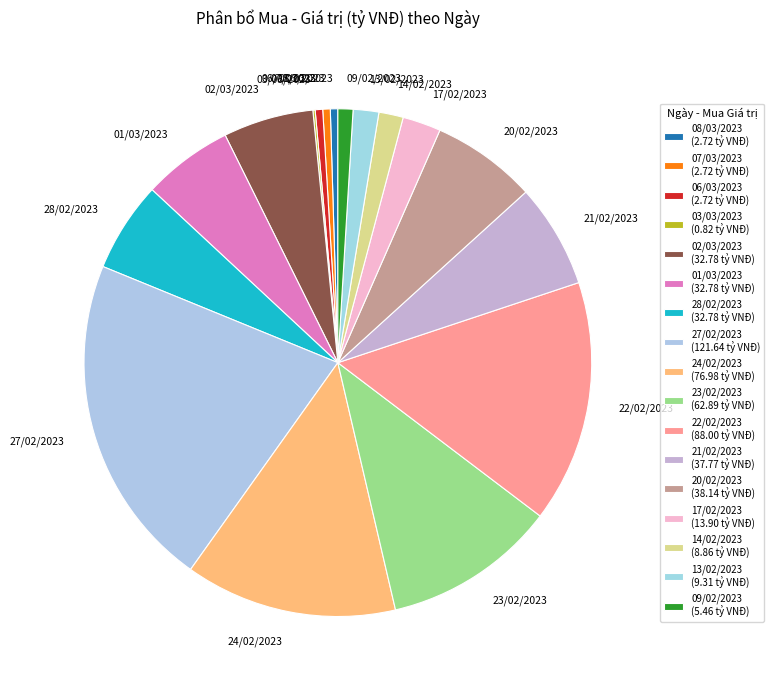

Combined, do 20/02/2023 and 08/03/2023 account for over 50%?

No